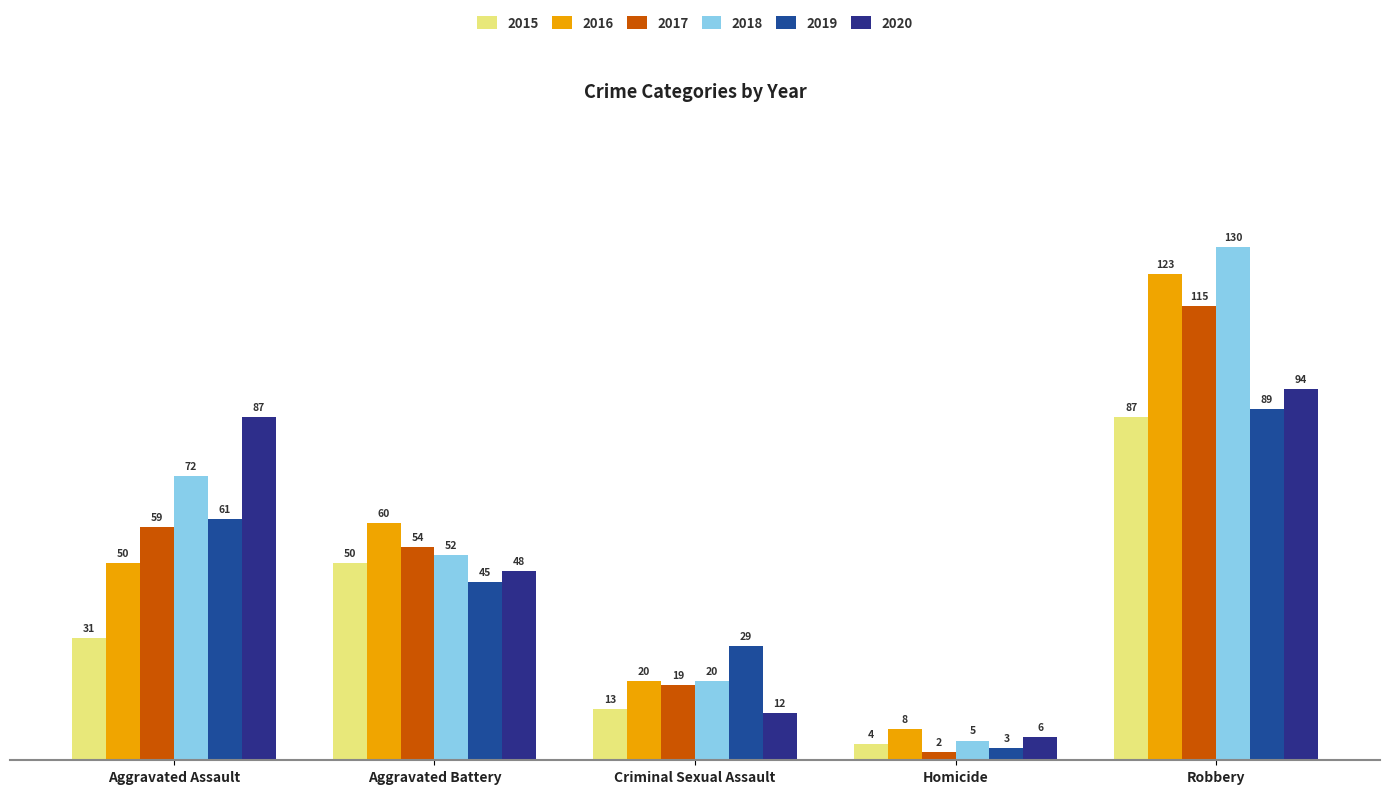

What is the label of the 3rd bar from the right?

Criminal Sexual Assault